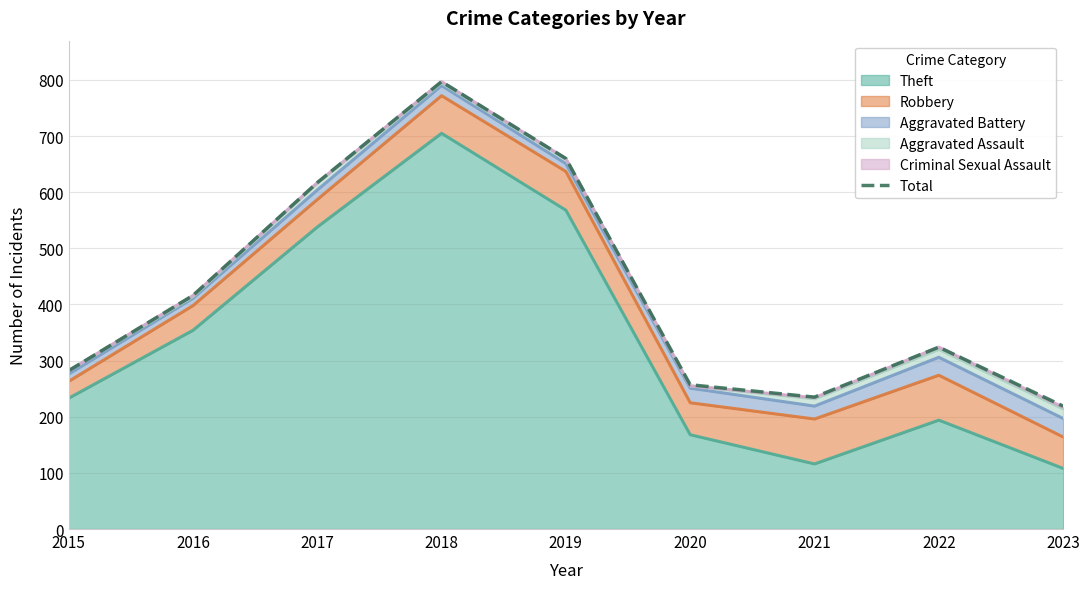

Reading right to left, list all the values displayed in this chart.

219	324	235	257	660	797	617	416	282